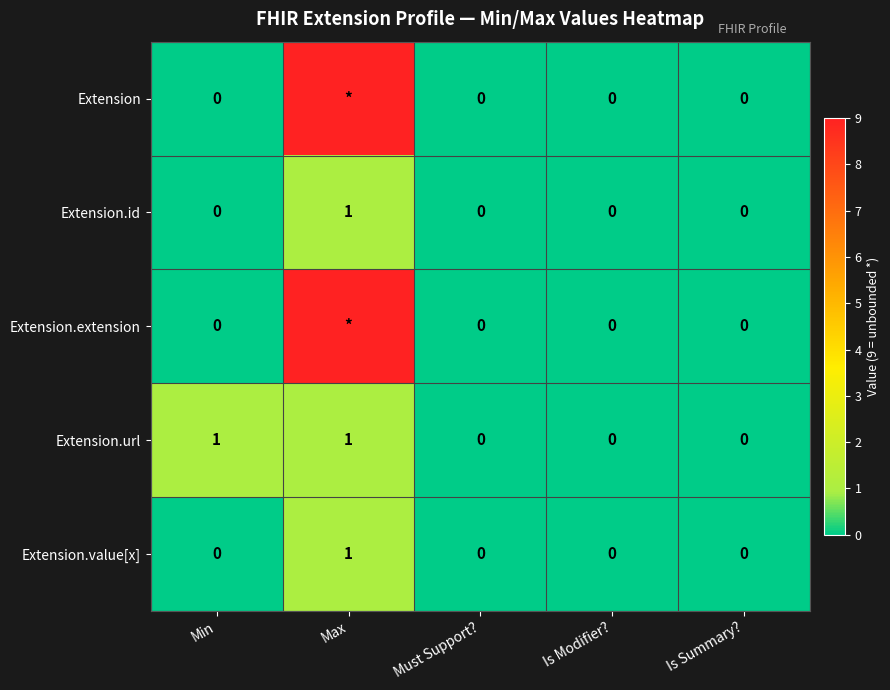

The Extension.value[x] series shows 1 at Is Modifier?. True or false?

False